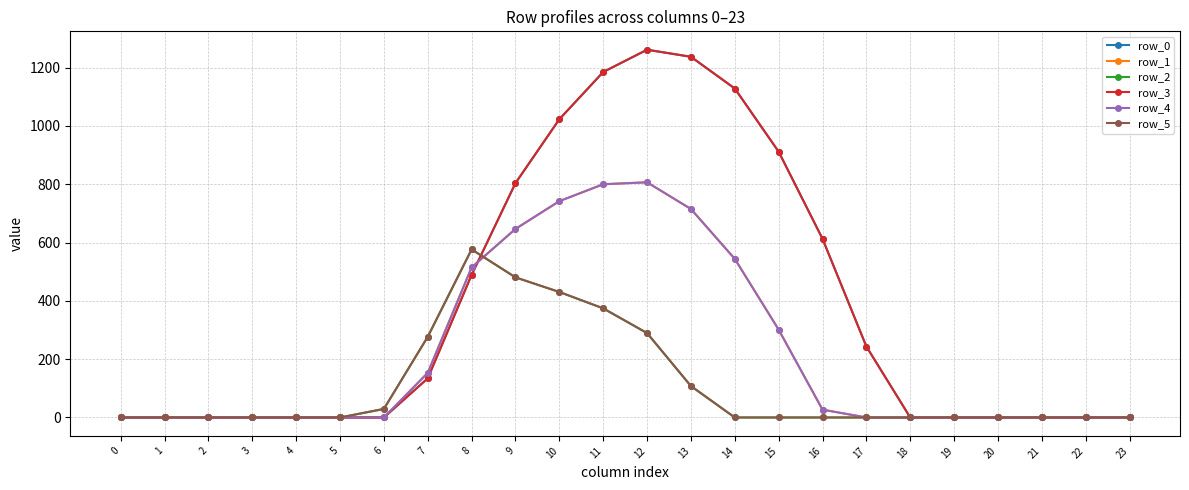

Does the chart have visible grid lines?

Yes